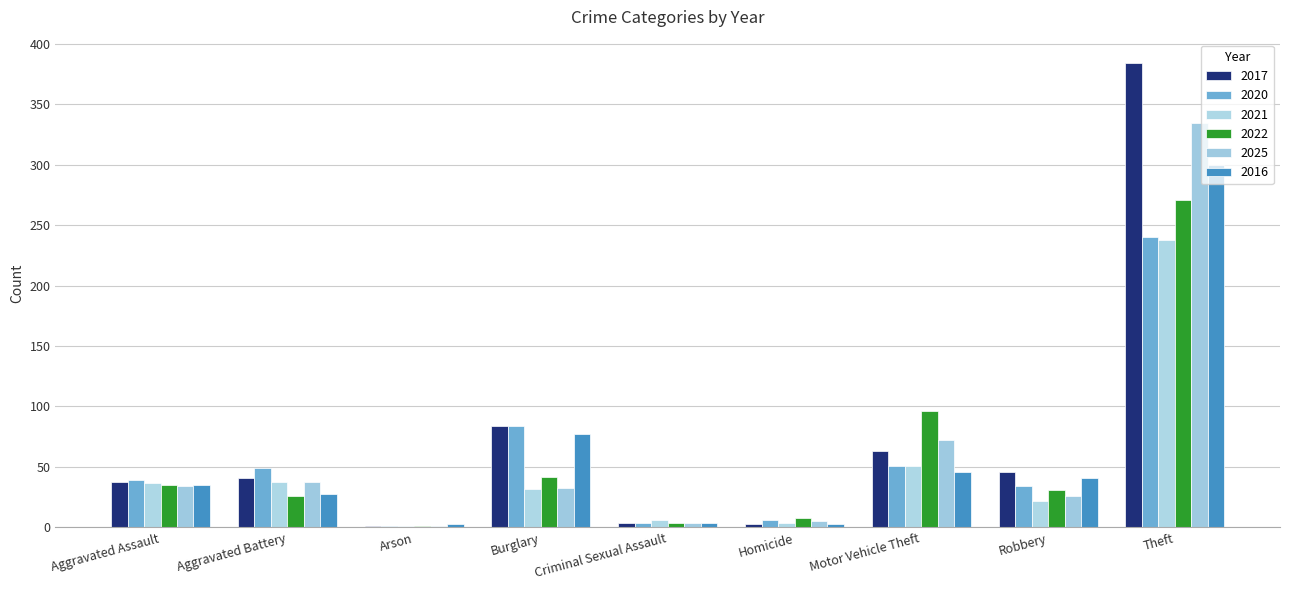

At which label does 2017 reach its minimum?

Arson